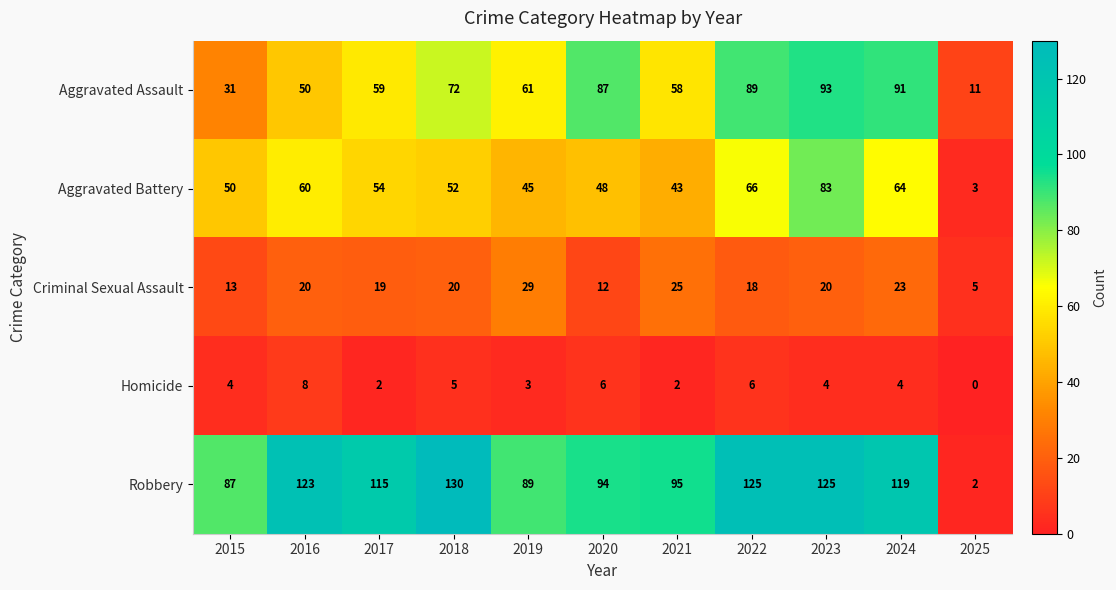

What is the sum of all Homicide values?

44